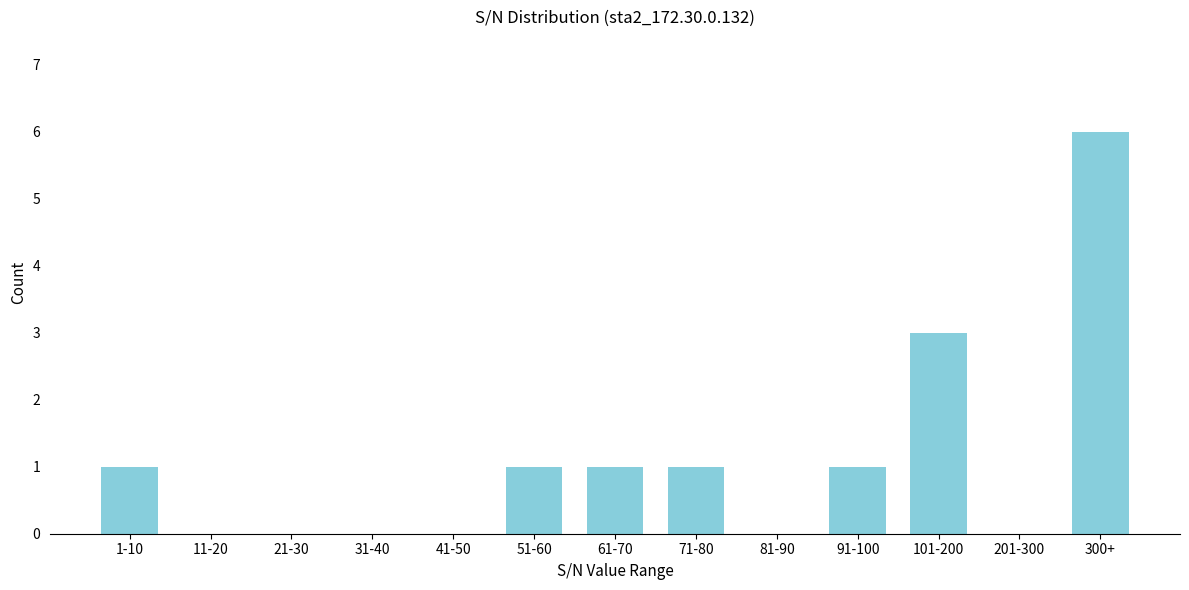

Reading left to right, transcribe all the data shown in this chart.

1-10=1	11-20=0	21-30=0	31-40=0	41-50=0	51-60=1	61-70=1	71-80=1	81-90=0	91-100=1	101-200=3	201-300=0	300+=6